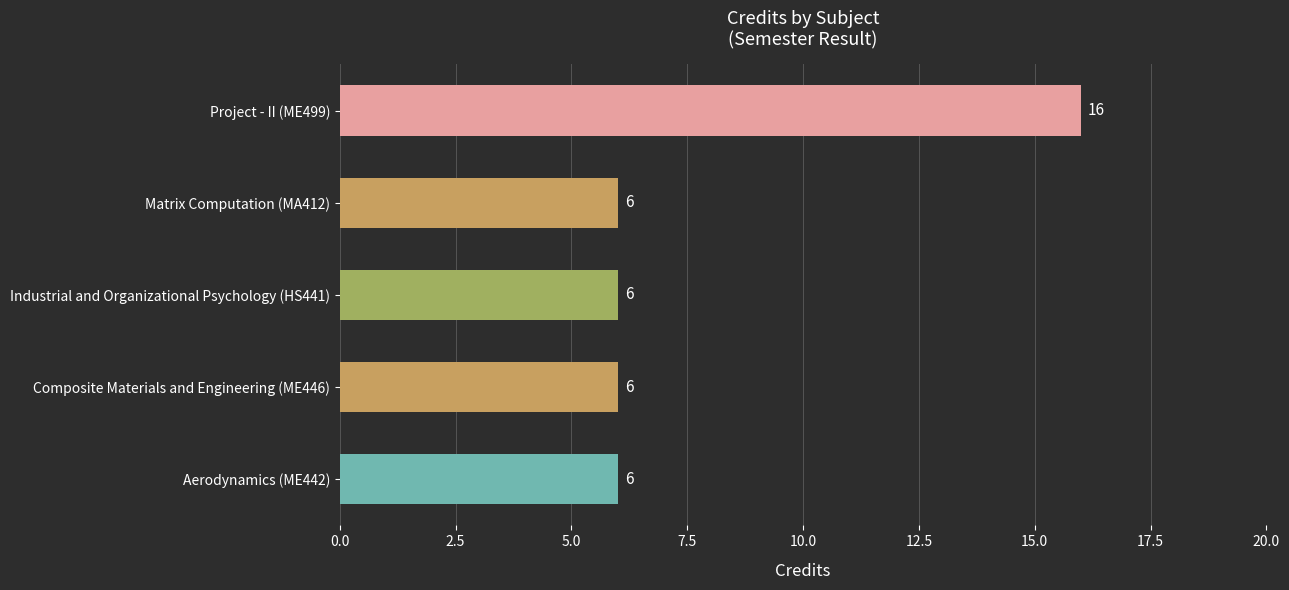

Read the value at Matrix Computation (MA412).

6